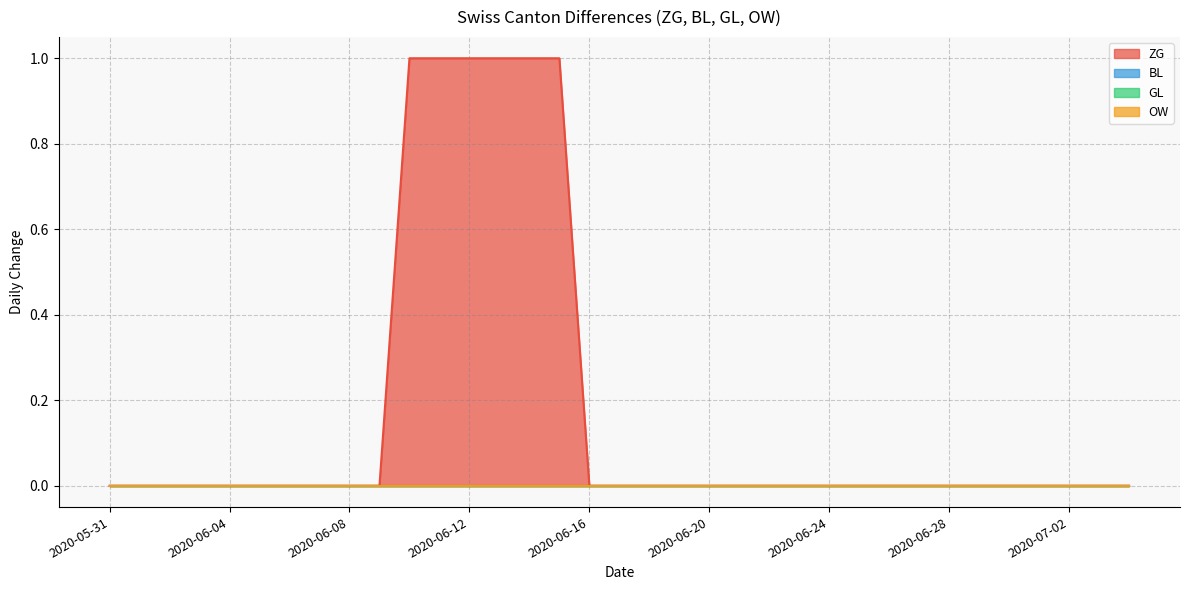

The value of ZG at 2020-06-26 is 0. True or false?

True